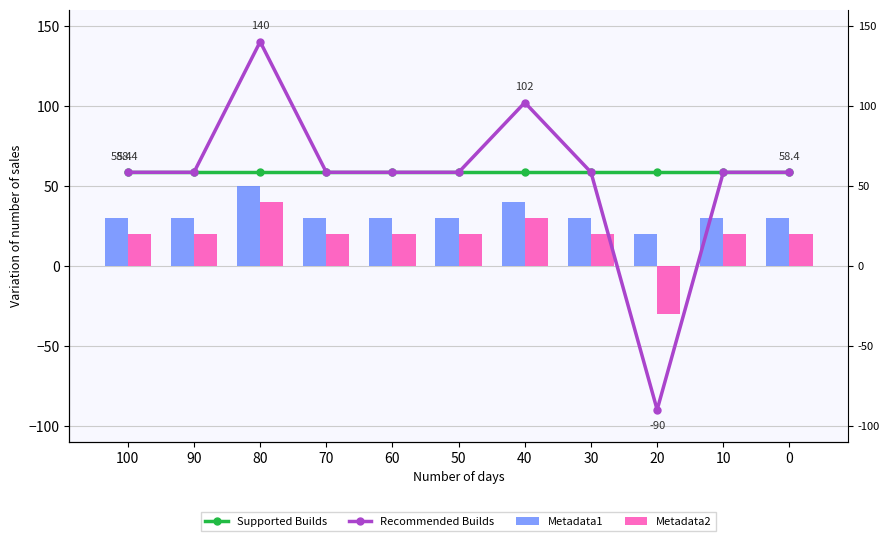

What is the difference between the maximum and second lowest values in the Metadata2 series?

20.0